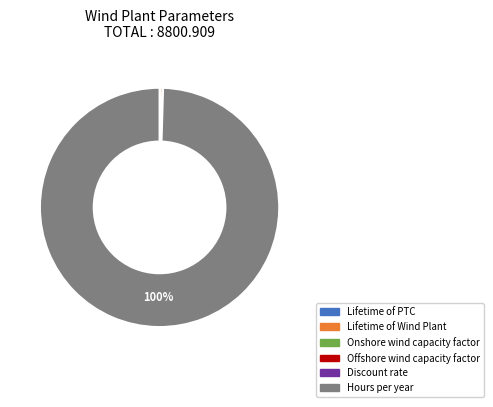

The Lifetime of Wind Plant slice represents 0% of the pie. True or false?

True